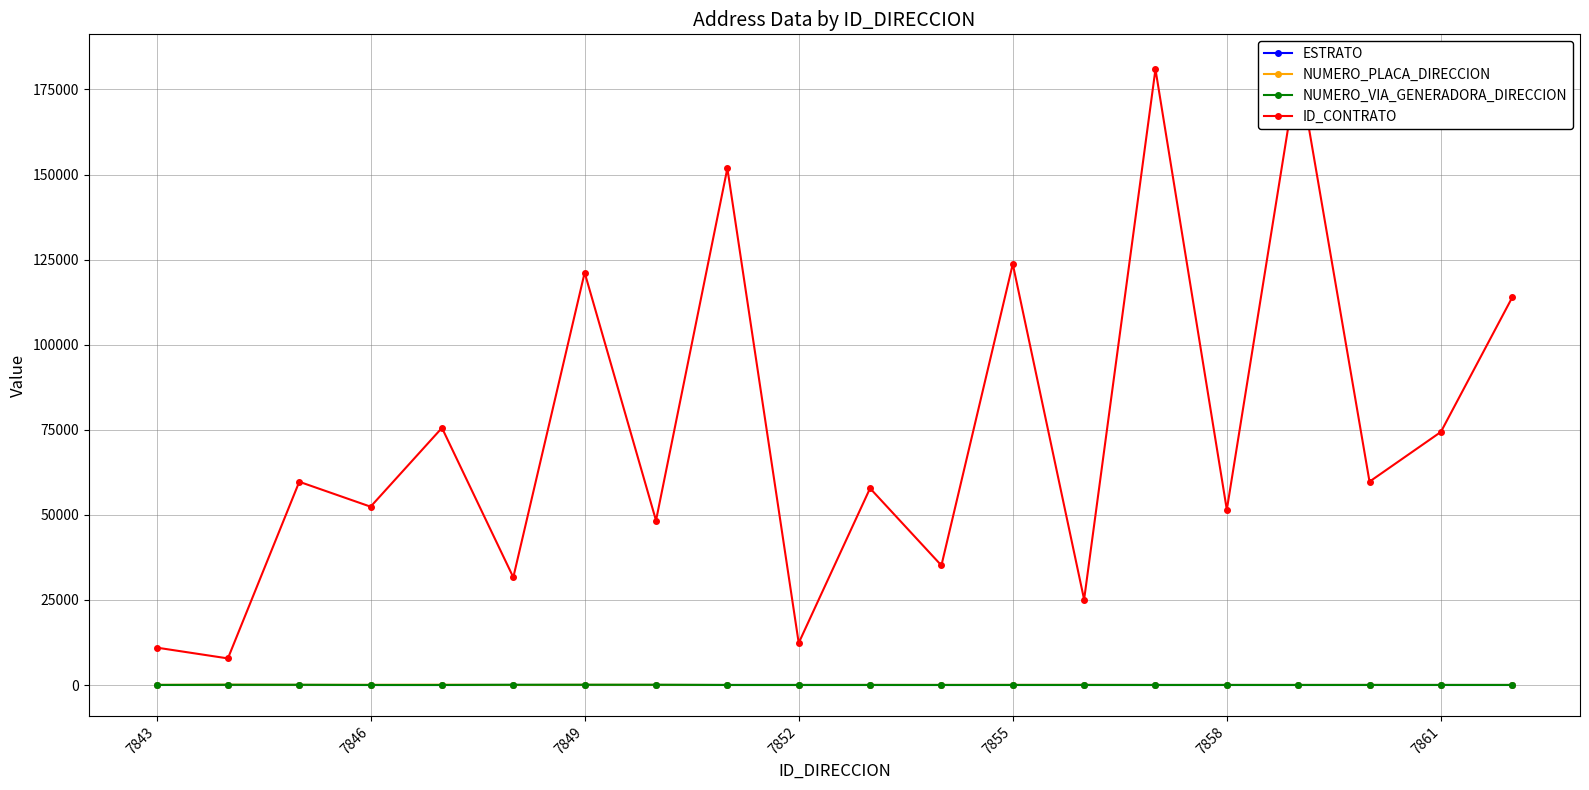

True or false: ESTRATO has more than 1 interior local peaks.

True